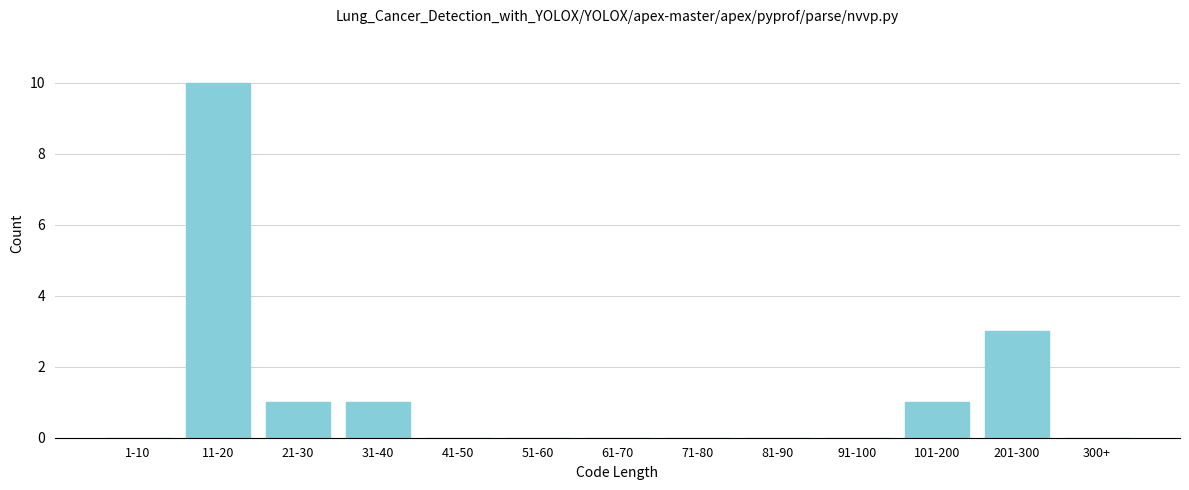

Reading right to left, what are all the values shown in this chart?

300+=0	201-300=3	101-200=1	91-100=0	81-90=0	71-80=0	61-70=0	51-60=0	41-50=0	31-40=1	21-30=1	11-20=10	1-10=0